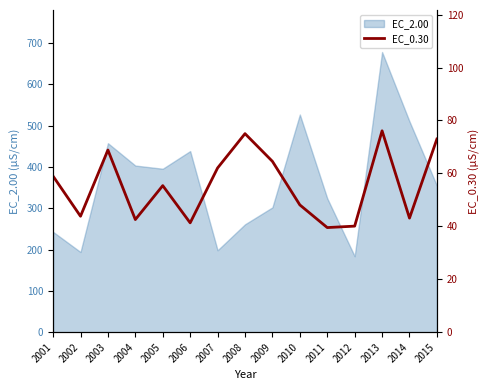

True or false: there are more than 2 points higher than both neighbors.

True